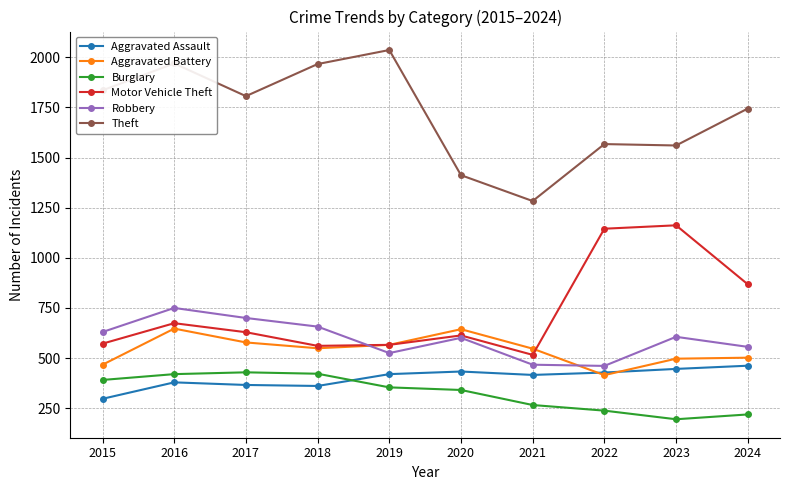

Which series has the largest range (max minus min)?

Theft